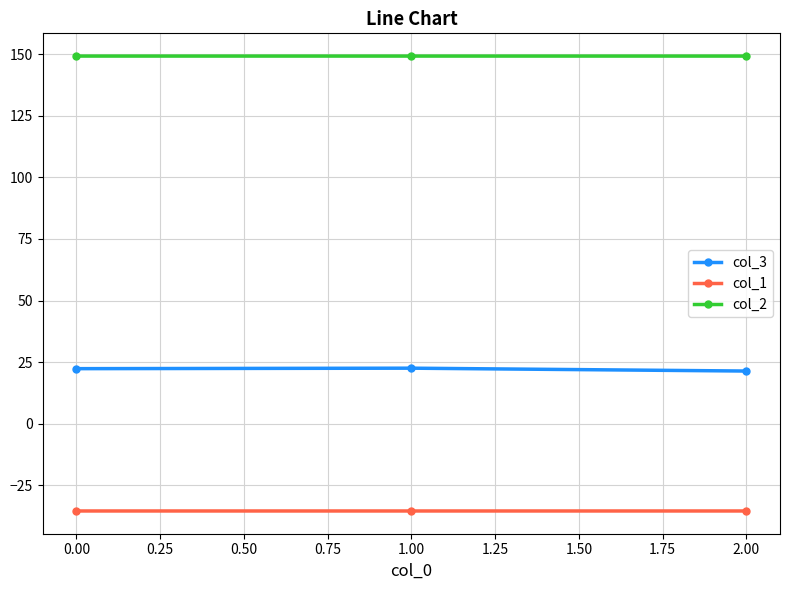

List the series in order of their peak value, lowest first.

col_1, col_3, col_2